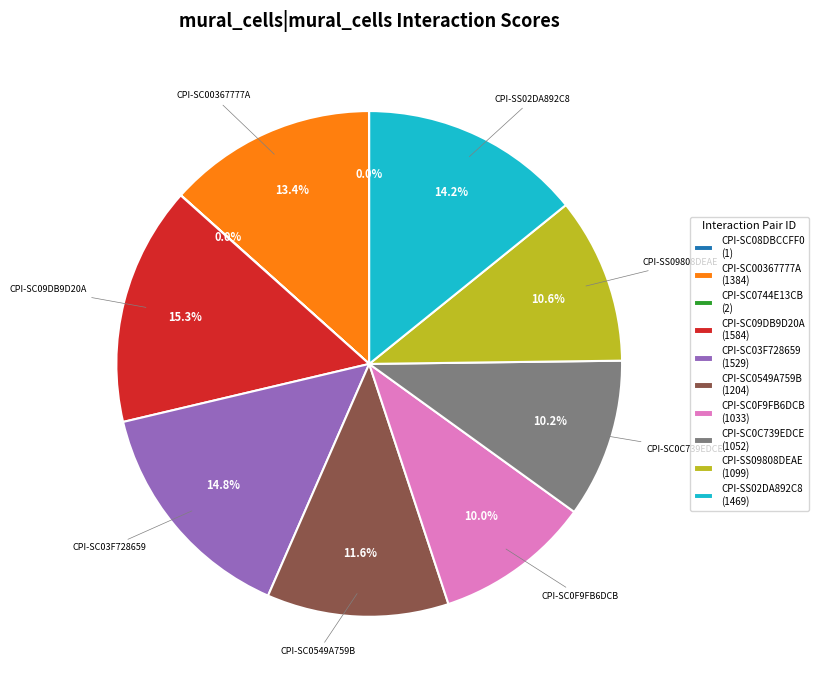

Do CPI-SC03F728659 (1529) and CPI-SC09DB9D20A (1584) together represent more than half of the pie?

No